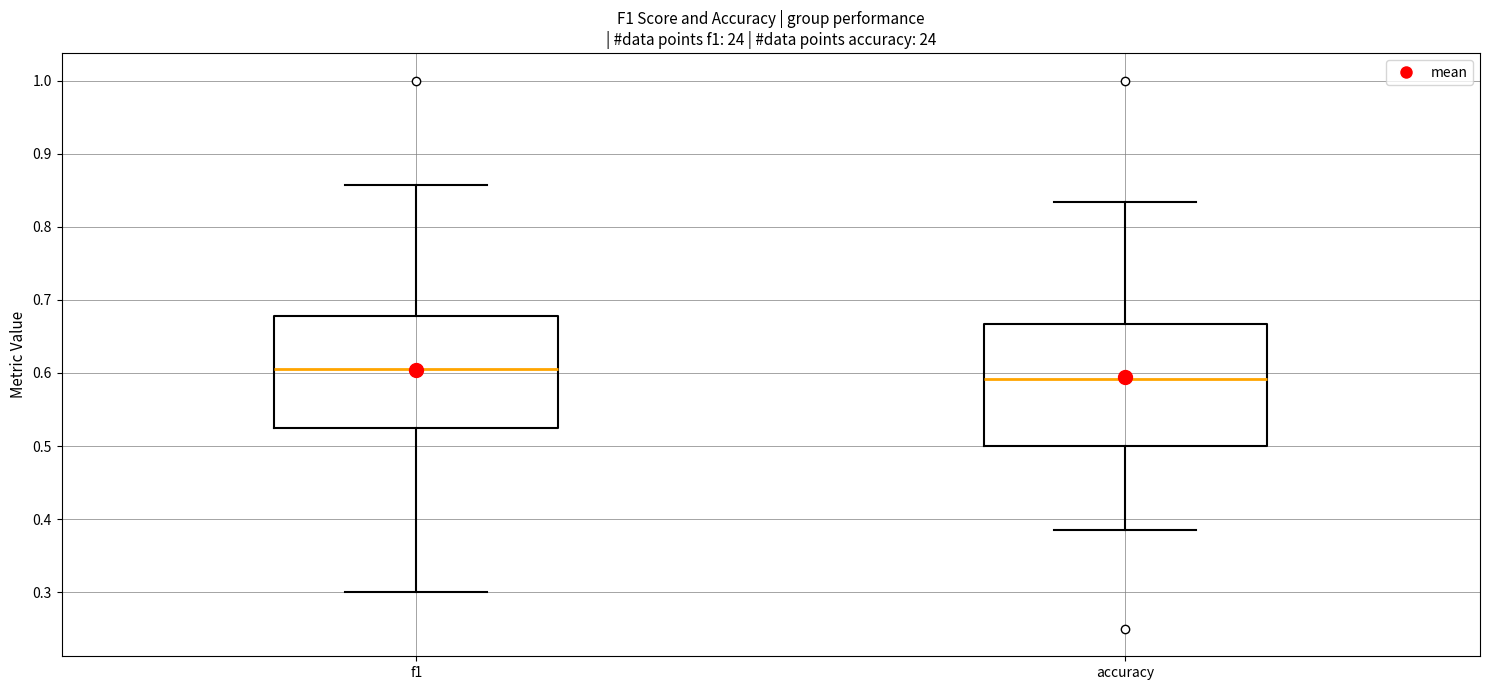

Reading left to right, read every box against the y-axis: the position of its median line, the range the box covers, and the ends of its whiskers. The values are not printed on the chart, so give them approximately, as read against the axis.

f1: median 0.61, box 0.53 to 0.68, whiskers 0.30 to 0.86
accuracy: median 0.59, box 0.50 to 0.67, whiskers 0.38 to 0.83